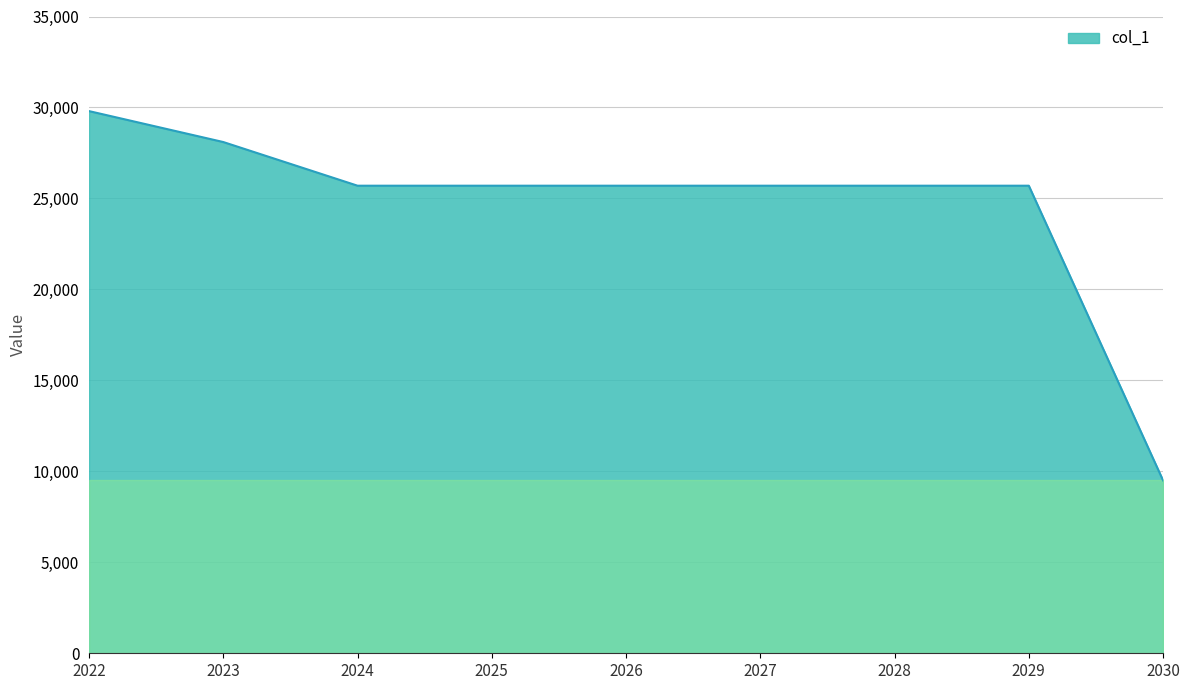

What is the change in value from 2023 to 2028?

-2400